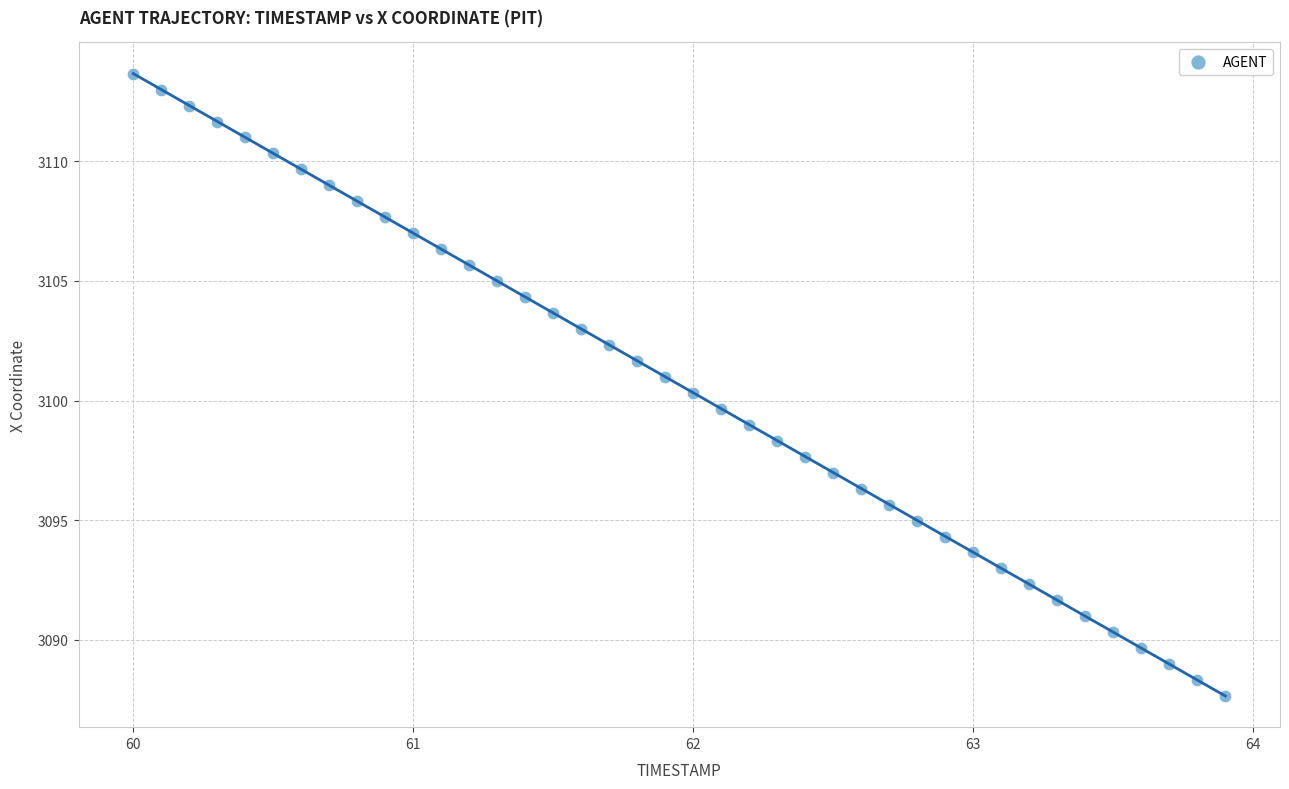

What is the range of Y values (max minus min)?

26.0